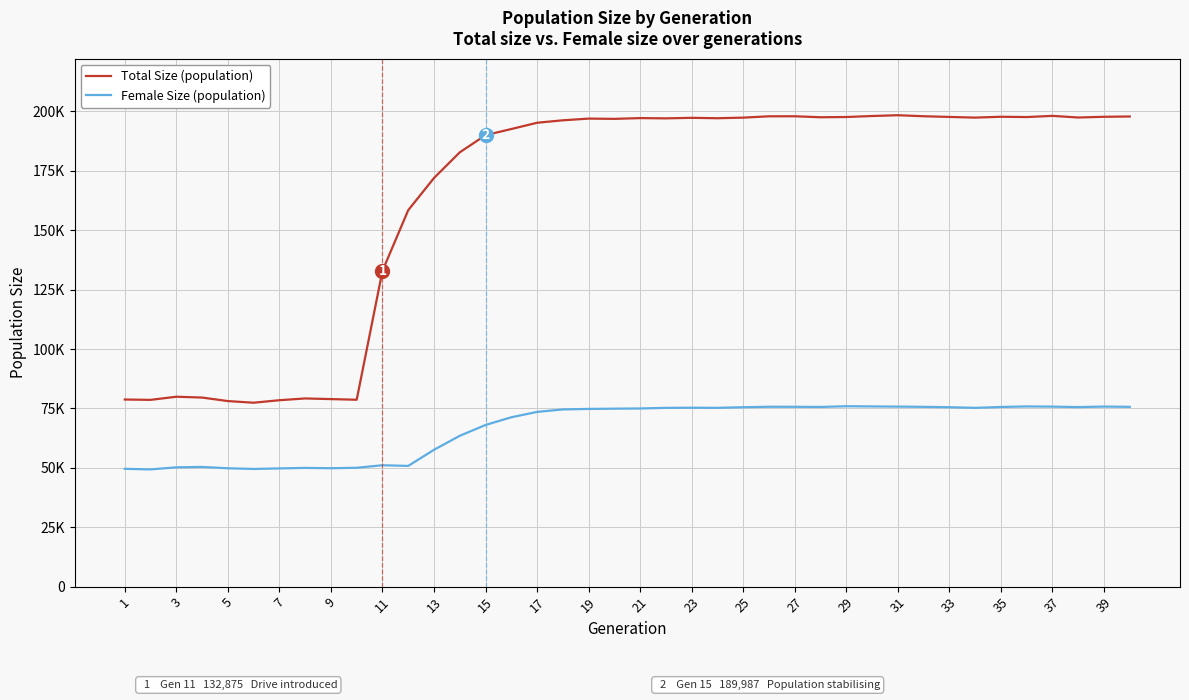

What are all the series names shown in the legend?

Total Size (population), Female Size (population)